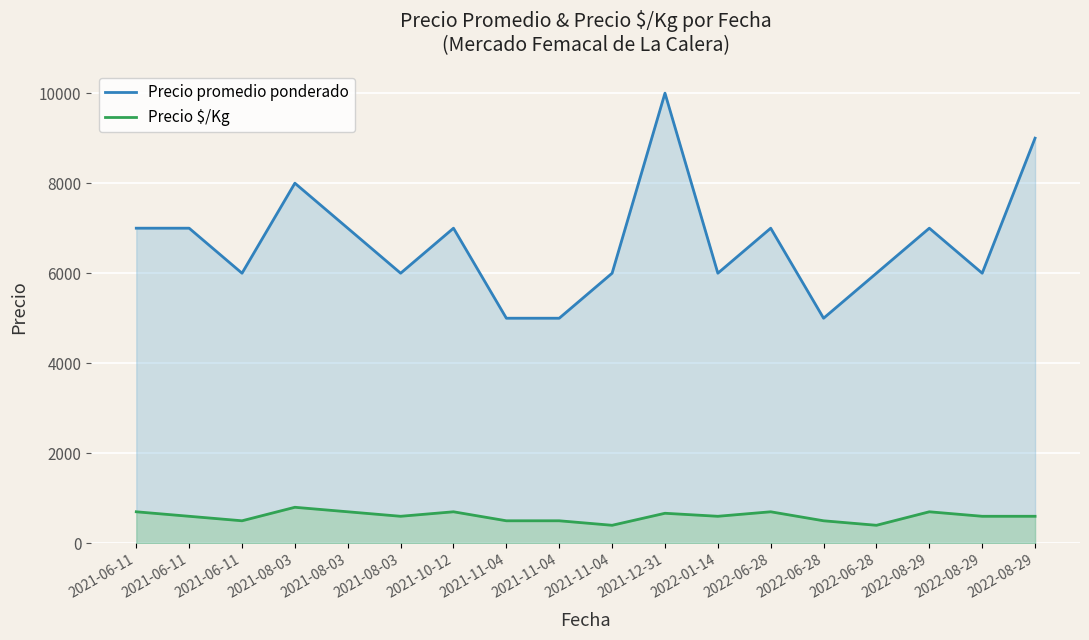

What is the value of the Precio $/Kg point at the 9th from the left?

500